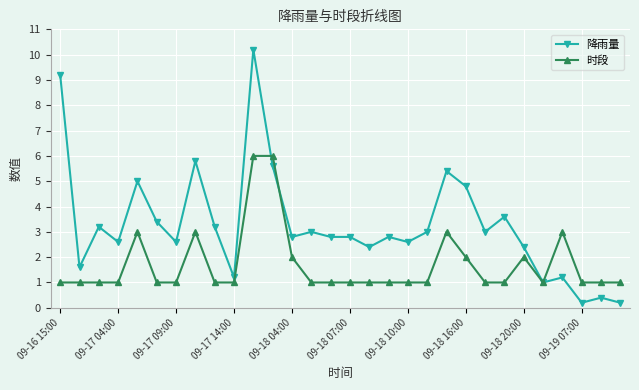

True or false: 降雨量 and 时段 cross at least once.

True